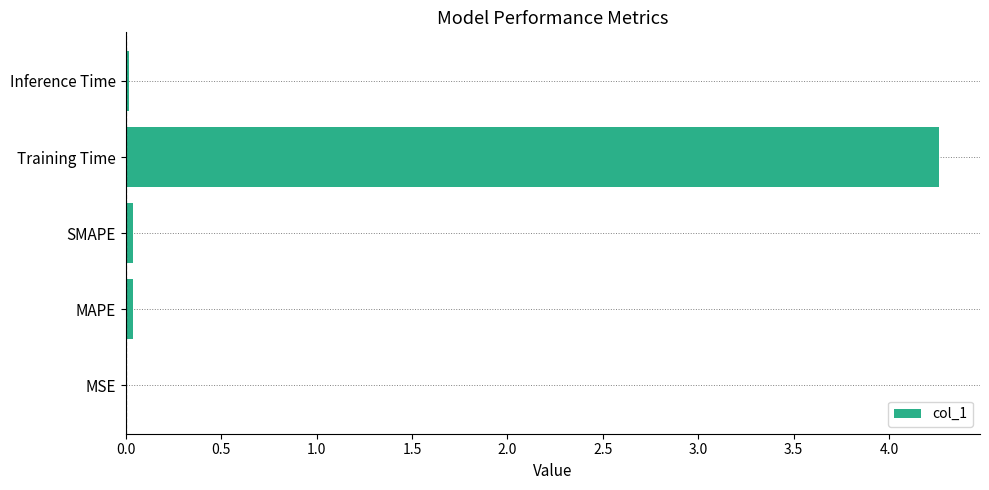

The chart shows a value of 0.0 at MSE. True or false?

True